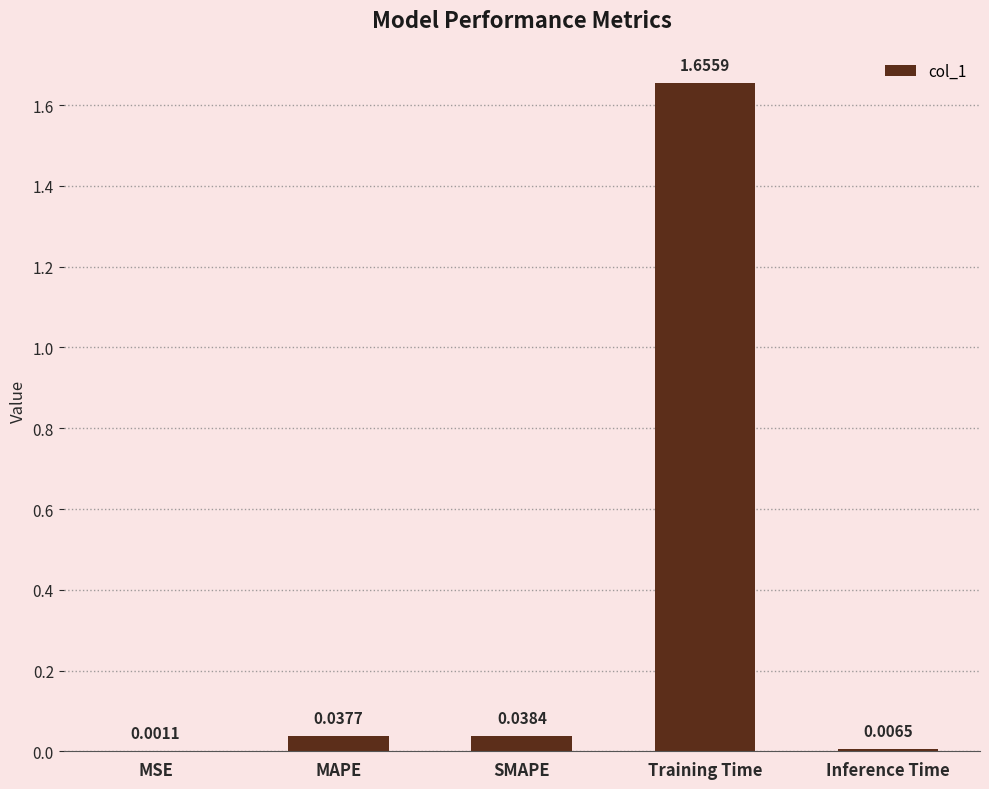

Where is the data nearest to the value 0?

MSE